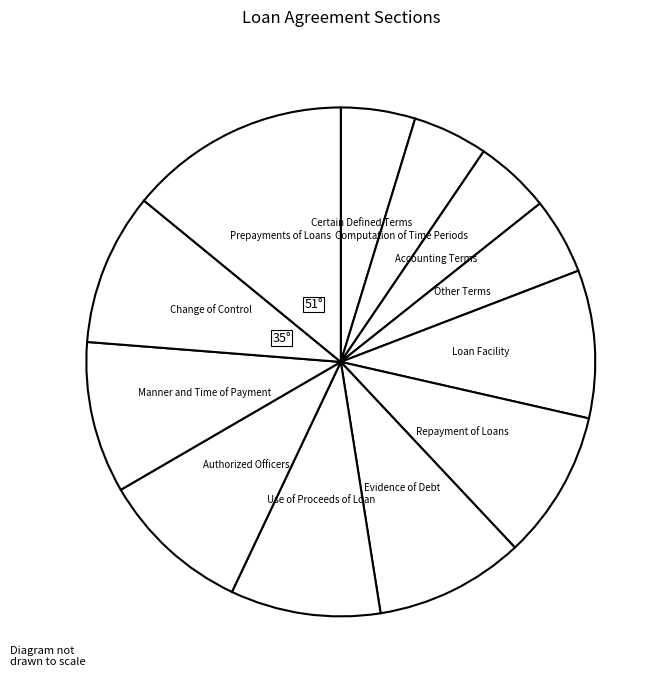

Count the number of slices in the pie.

12